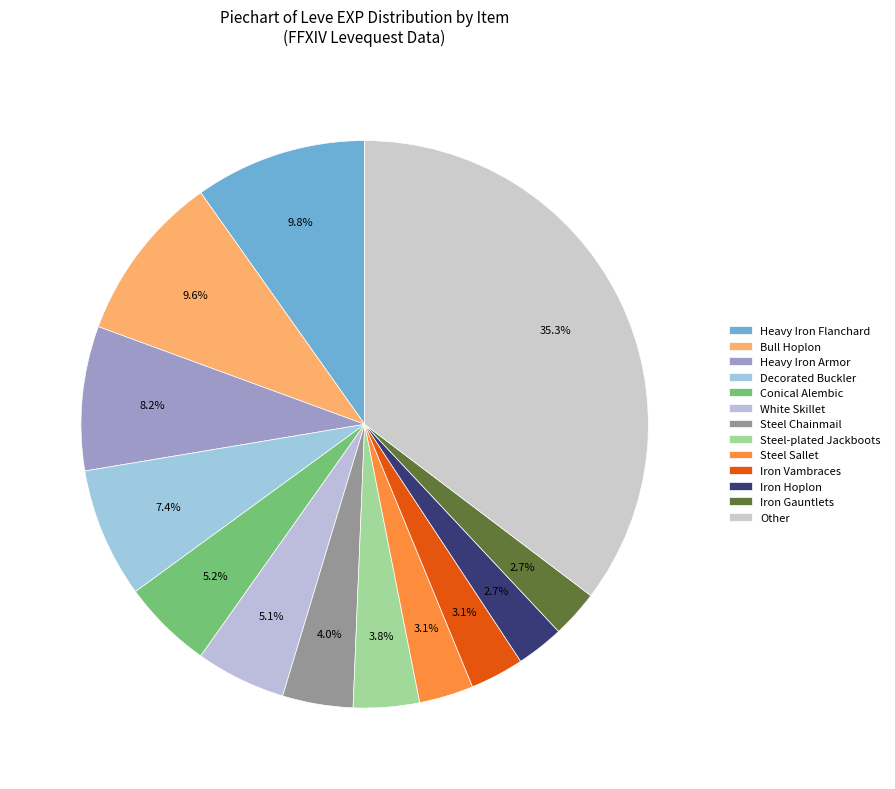

How many segments does this pie chart have?

13